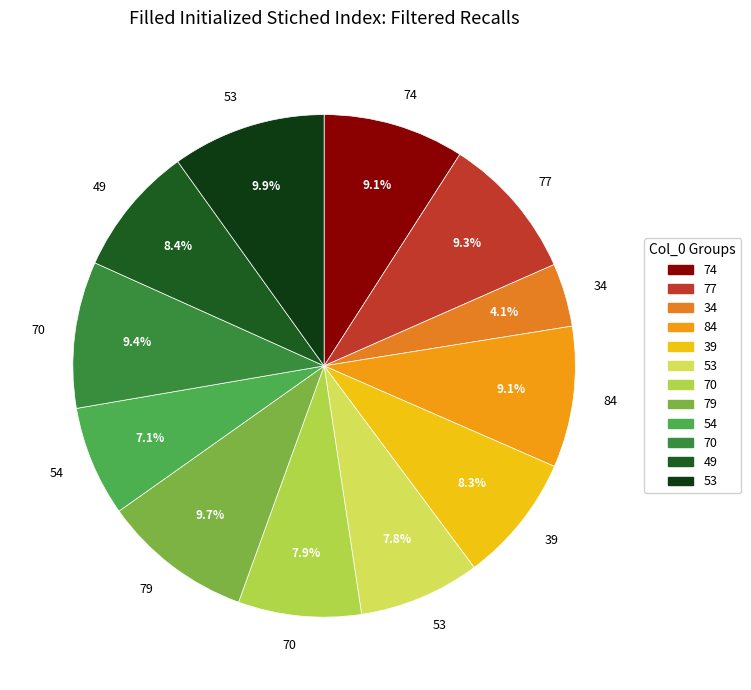

Rank the categories by value from highest to lowest.

53, 79, 70, 77, 74, 84, 49, 39, 70, 53, 54, 34